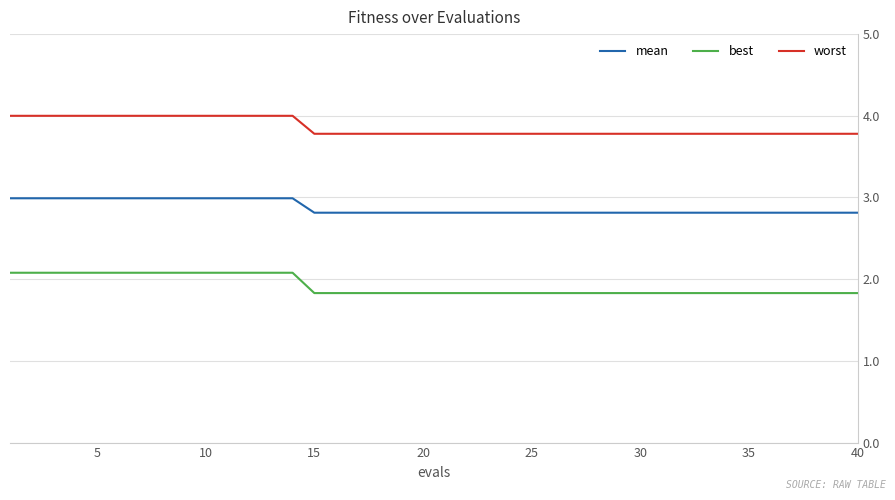

Reading left to right, what are all the values shown in this chart?

mean: 3.0	3.0	3.0	3.0	3.0	3.0	3.0	3.0	3.0	3.0	3.0	3.0	3.0	3.0	2.8	2.8	2.8	2.8	2.8	2.8	2.8	2.8	2.8	2.8	2.8	2.8	2.8	2.8	2.8	2.8	2.8	2.8	2.8	2.8	2.8	2.8	2.8	2.8	2.8	2.8
best: 2.1	2.1	2.1	2.1	2.1	2.1	2.1	2.1	2.1	2.1	2.1	2.1	2.1	2.1	1.8	1.8	1.8	1.8	1.8	1.8	1.8	1.8	1.8	1.8	1.8	1.8	1.8	1.8	1.8	1.8	1.8	1.8	1.8	1.8	1.8	1.8	1.8	1.8	1.8	1.8
worst: 4.0	4.0	4.0	4.0	4.0	4.0	4.0	4.0	4.0	4.0	4.0	4.0	4.0	4.0	3.8	3.8	3.8	3.8	3.8	3.8	3.8	3.8	3.8	3.8	3.8	3.8	3.8	3.8	3.8	3.8	3.8	3.8	3.8	3.8	3.8	3.8	3.8	3.8	3.8	3.8